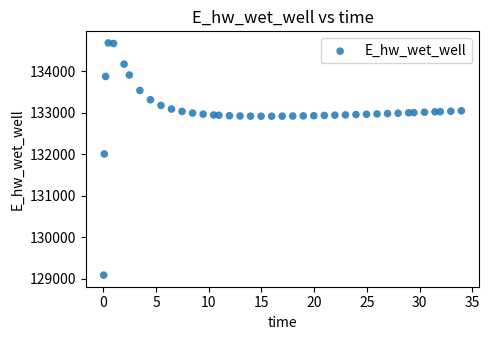

What is the range of X values (max minus min)?

33.9